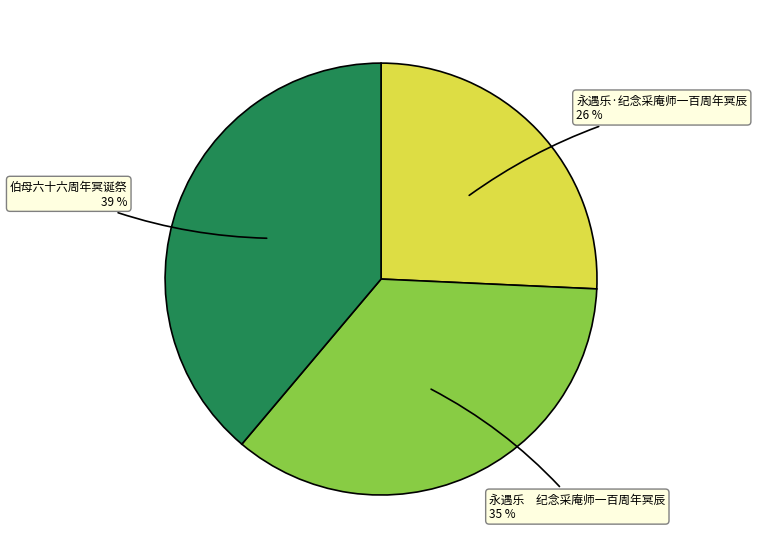

How many segments does this pie chart have?

3